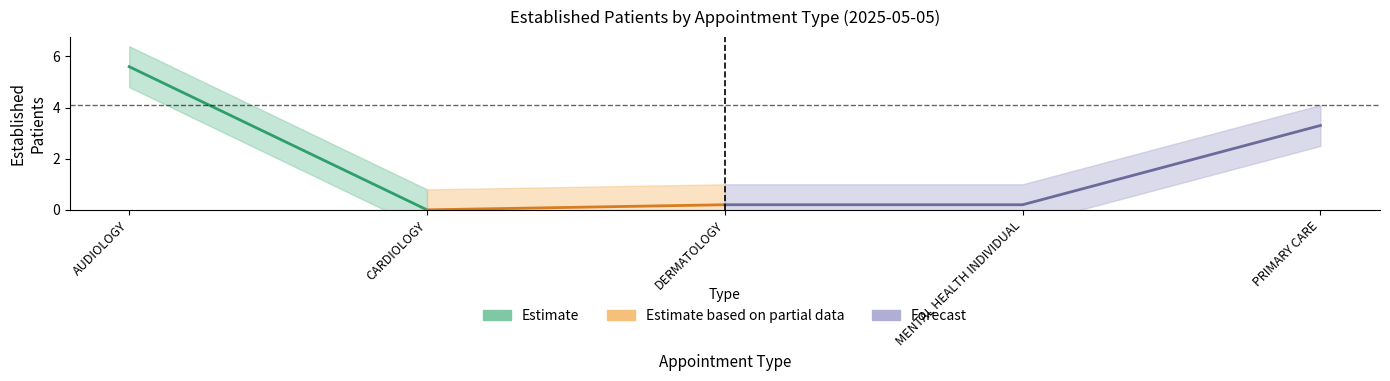

What is the difference between the values at CARDIOLOGY and AUDIOLOGY?

5.6